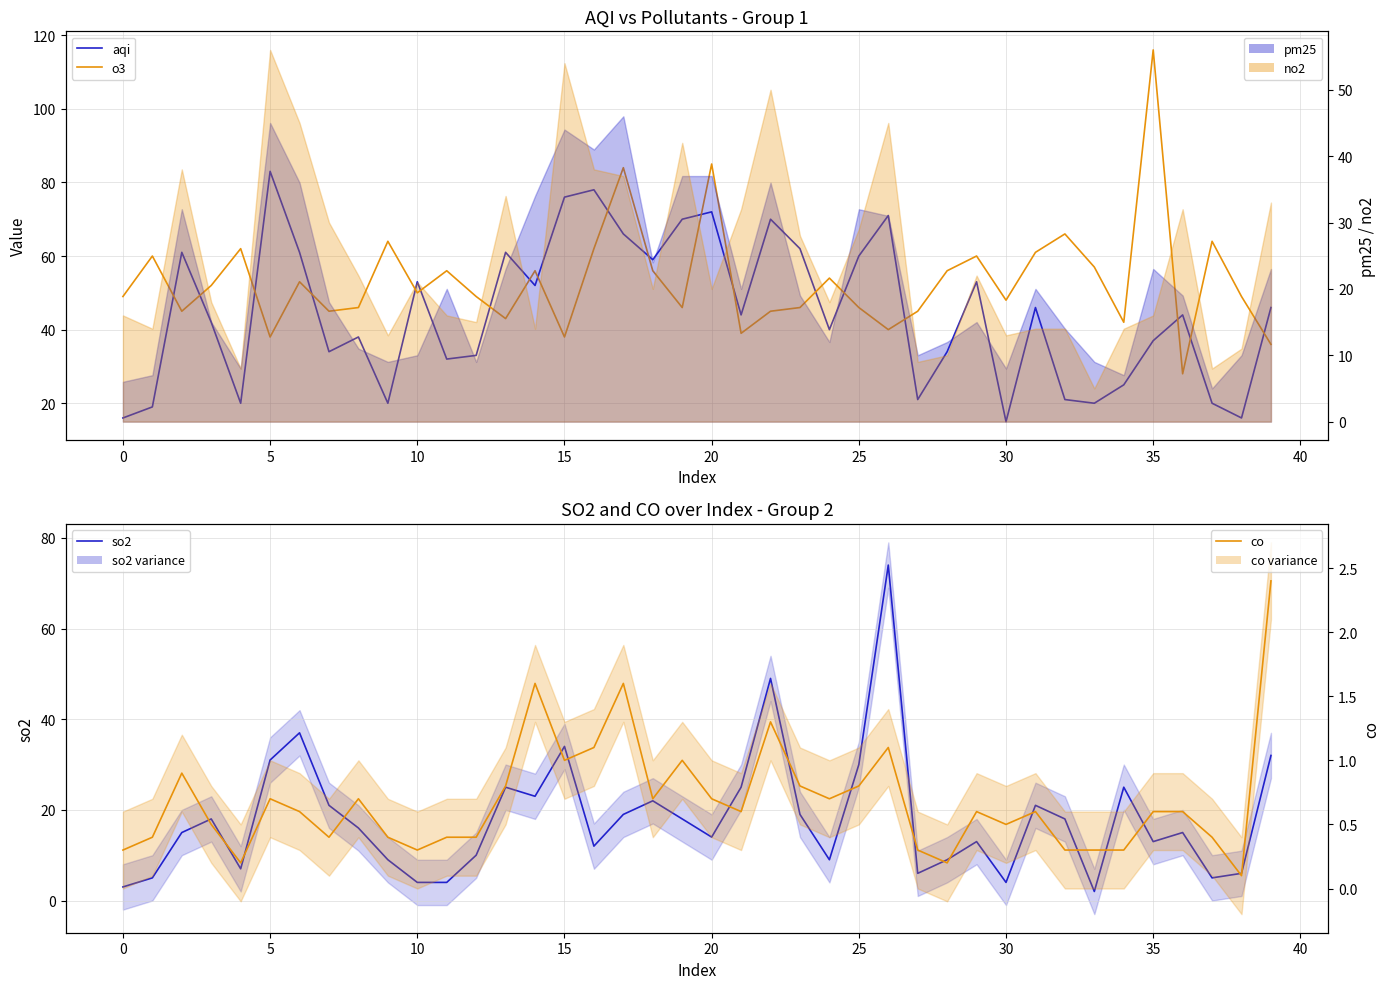

What is the difference between the highest and lowest values at 21?

43.4